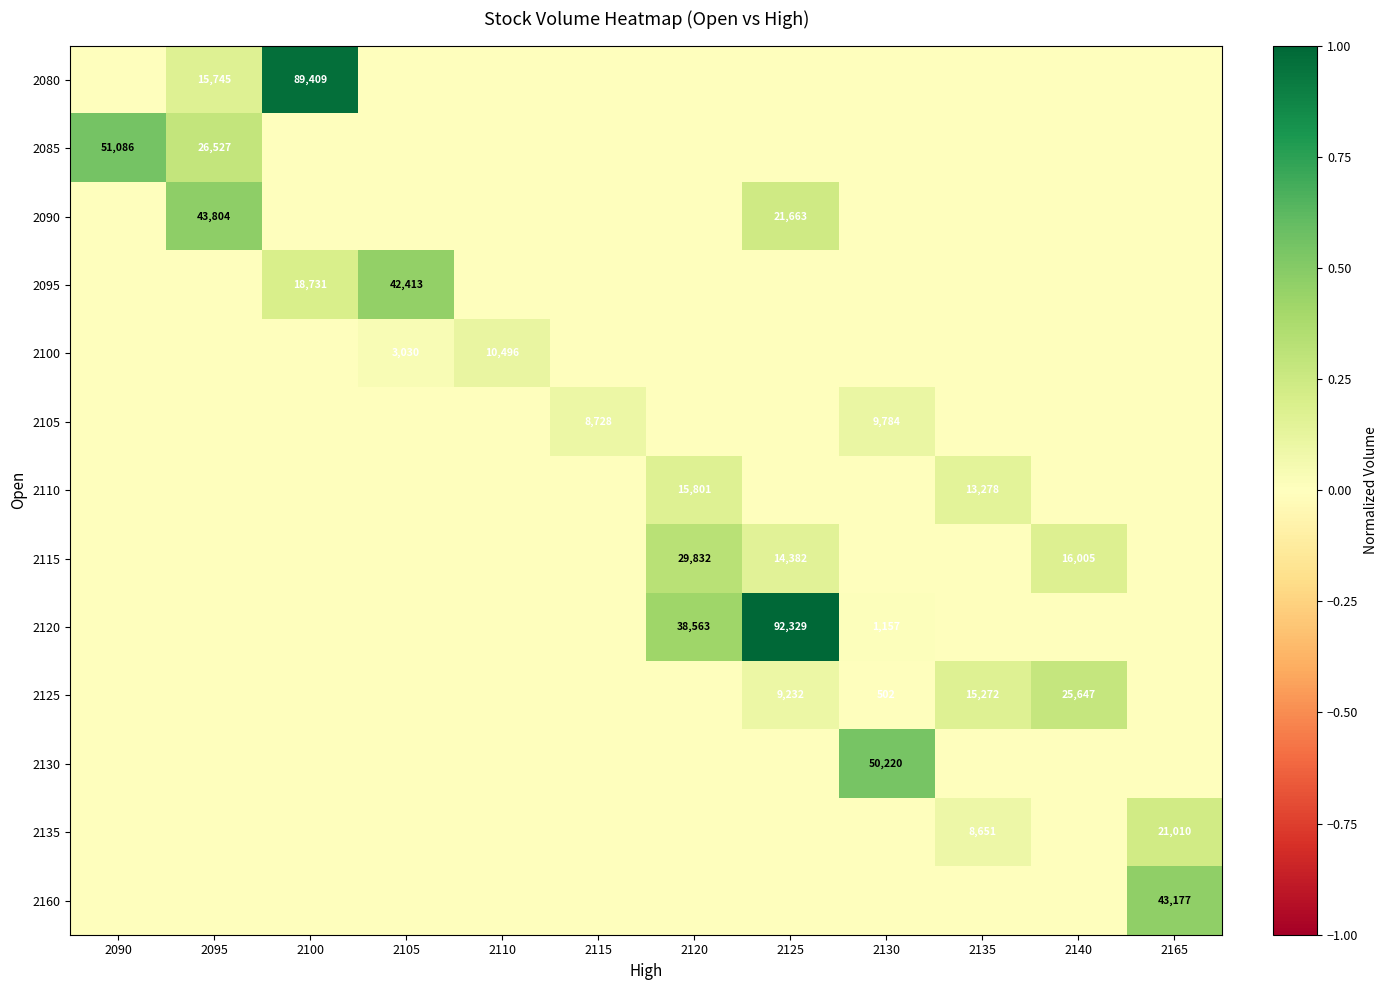

How many categories are shown in the chart?

12